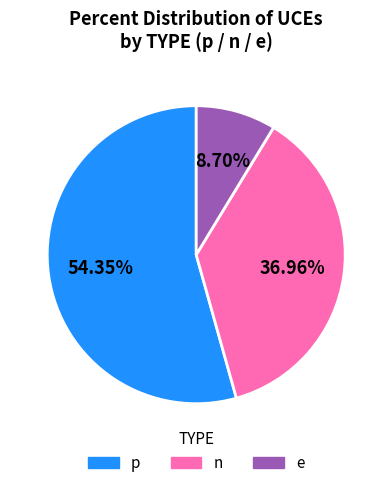

Is there a majority slice in this chart?

Yes